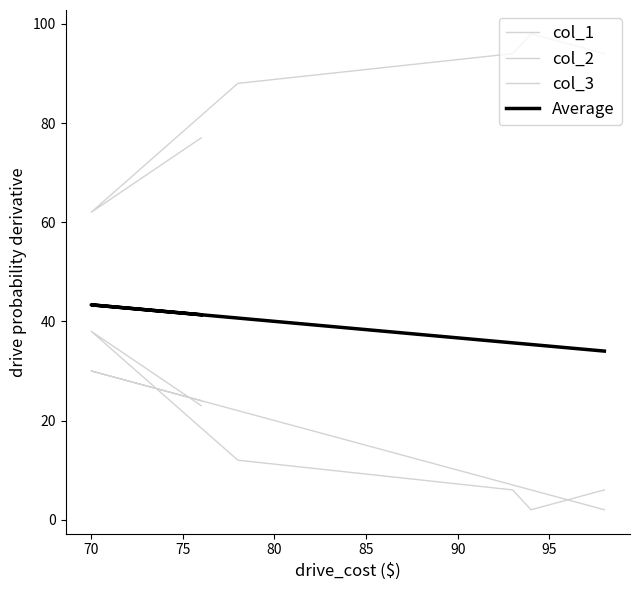

True or false: Average and col_3 intersect in this chart.

False